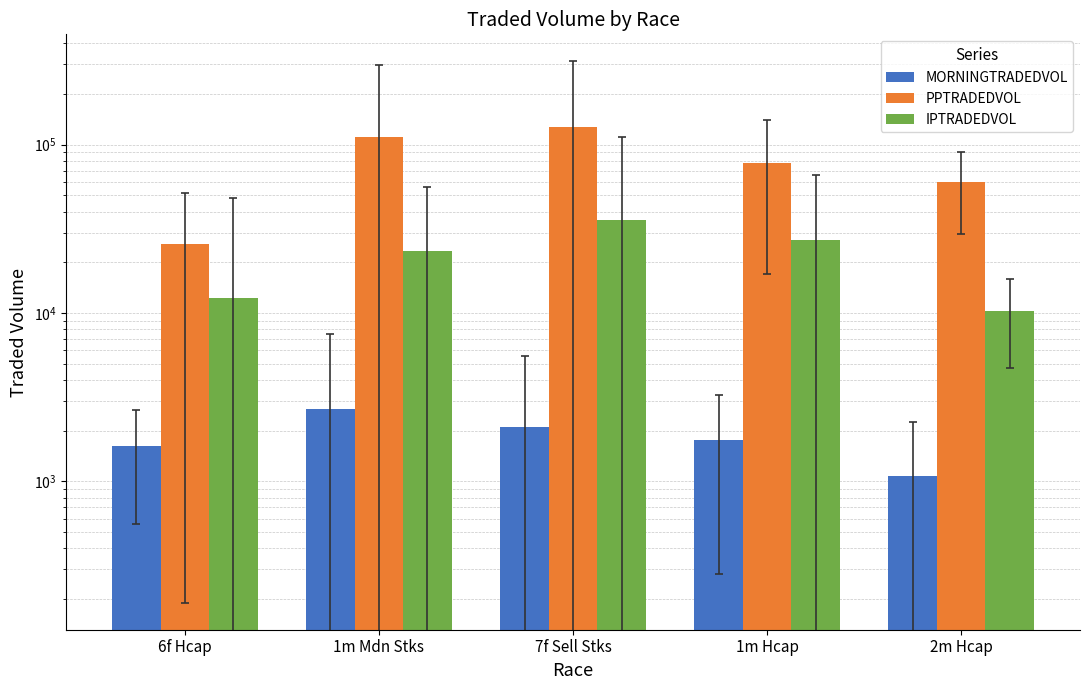

What is the difference between the second highest and second lowest values in the PPTRADEDVOL series?

50495.3